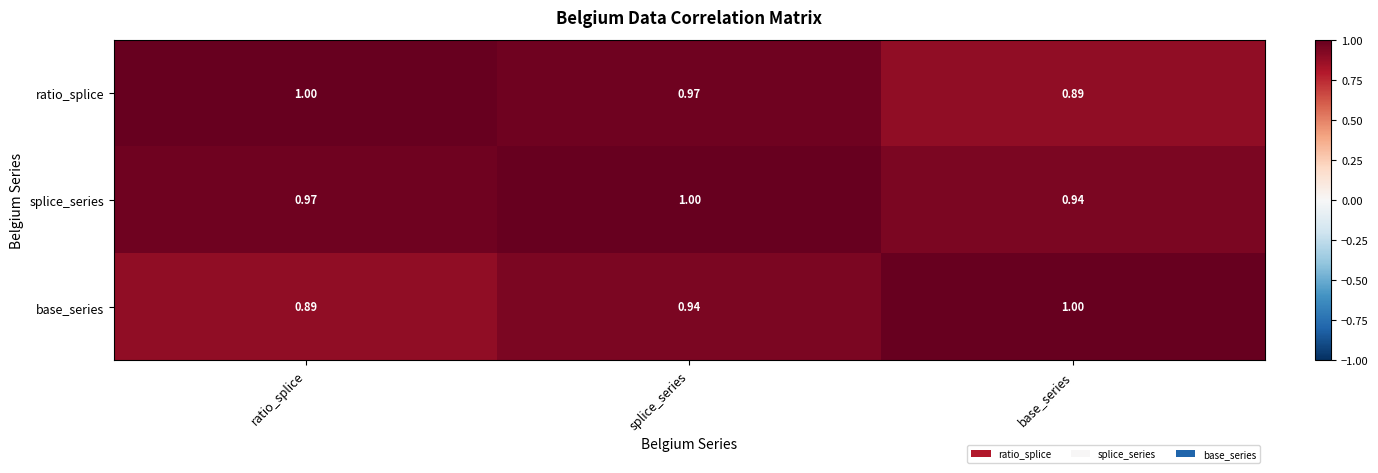

Which category has the lowest value in the base_series series?

ratio_splice